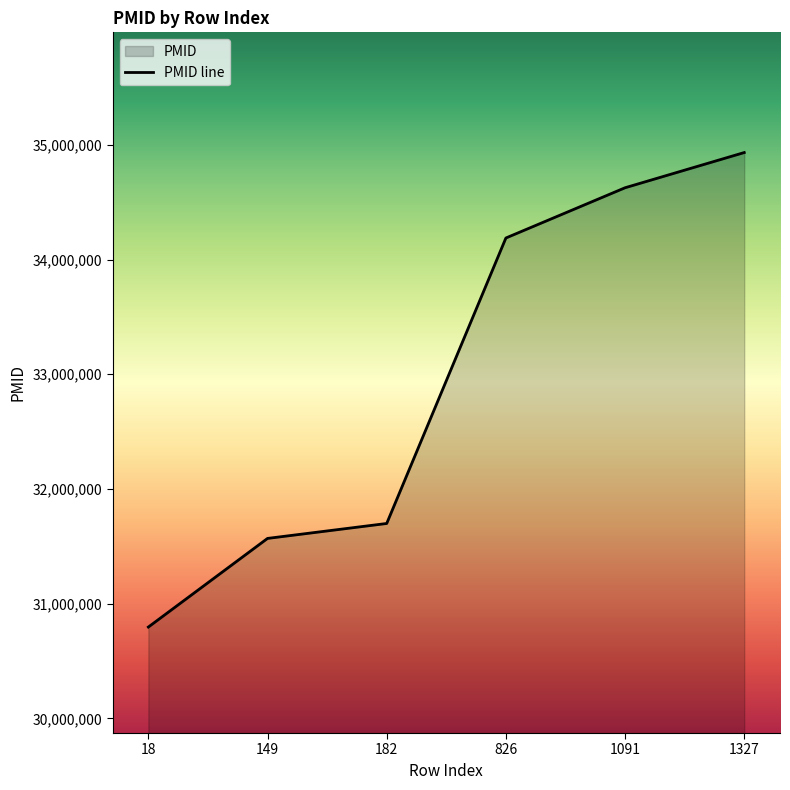

What is the greatest value displayed?

34932560